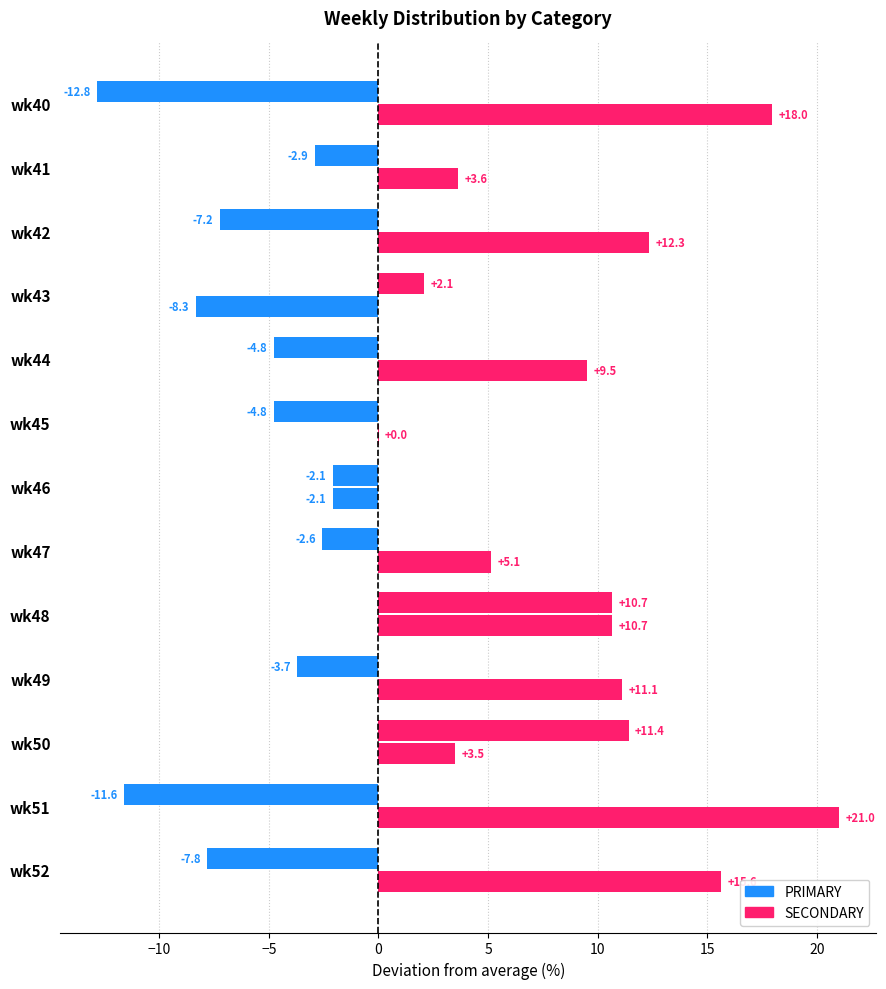

How many values in the PRIMARY series exceed 9?

7